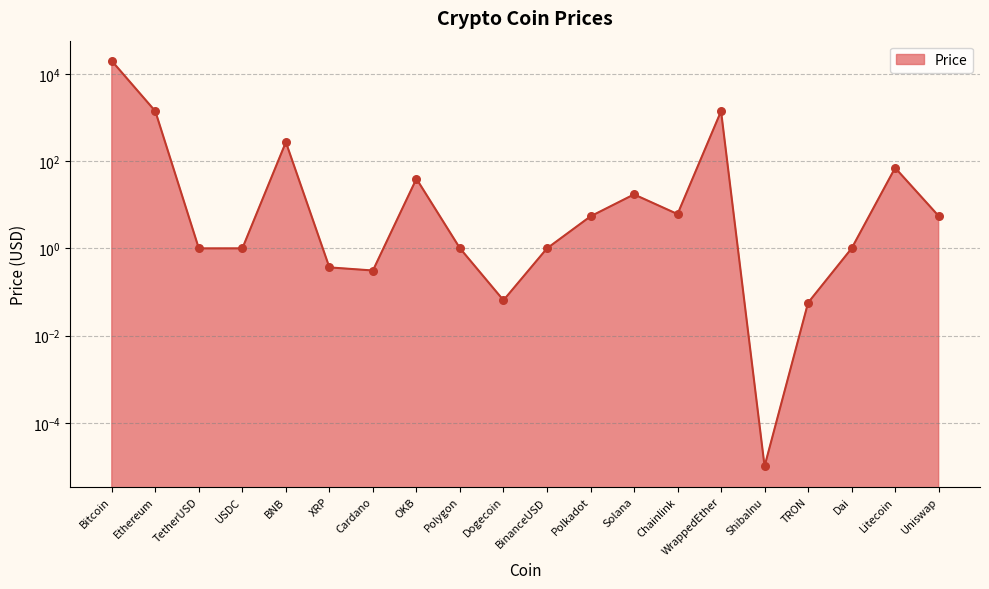

What is the change in value from Bitcoin to Polkadot?

-19932.8